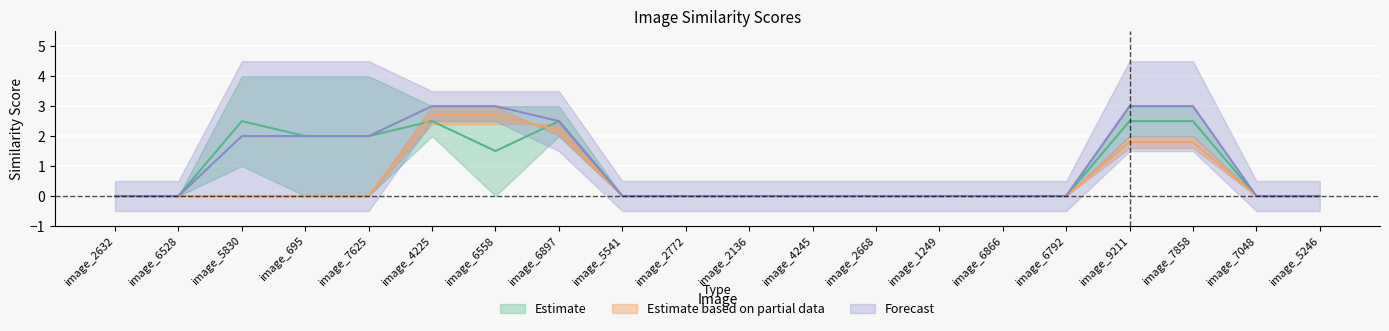

What is the difference between the maximum and minimum values in the image_6897 series?

4